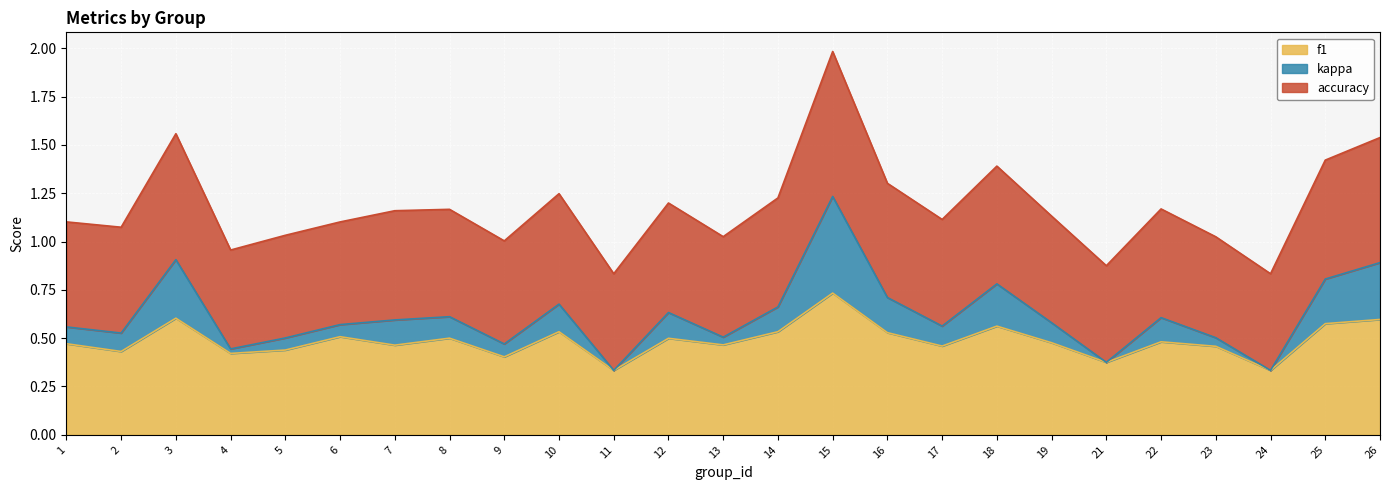

True or false: f1 and accuracy intersect in this chart.

False